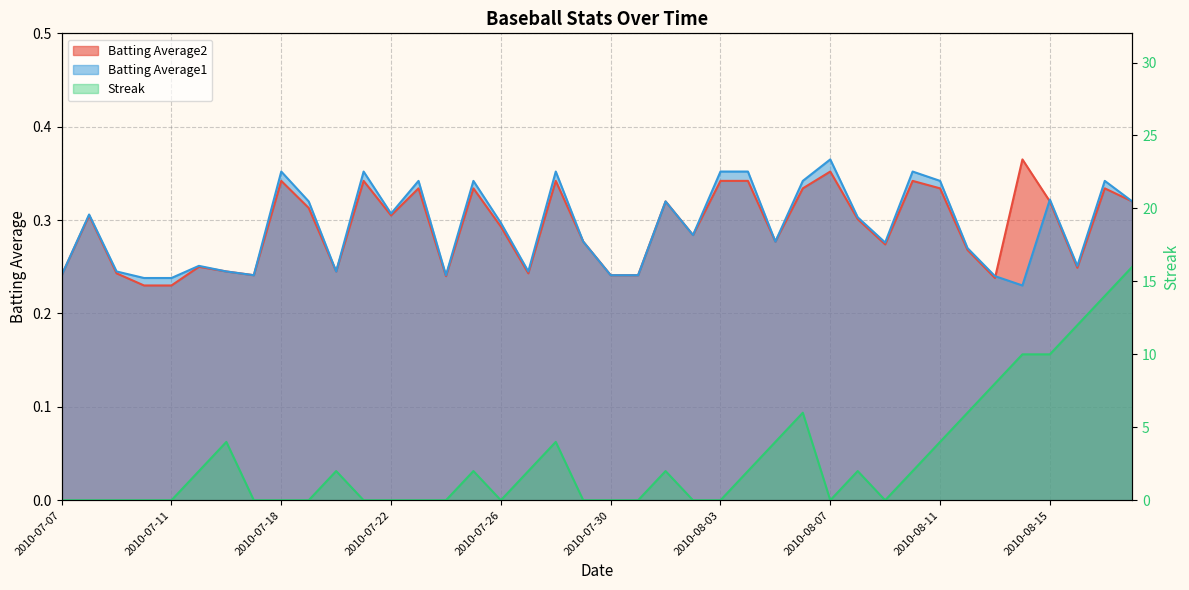

True or false: Batting Average1 has more than 1 points higher than both neighbors.

True